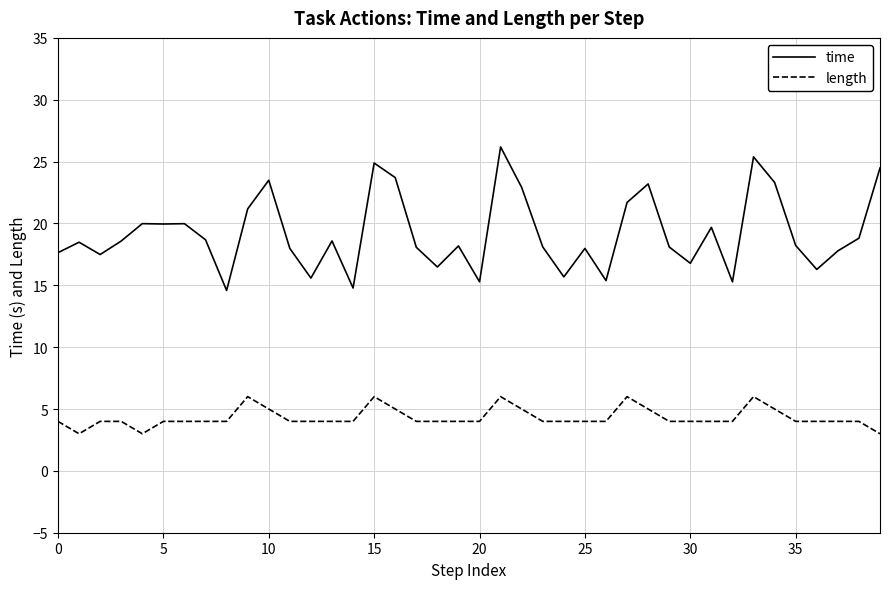

Which series has the largest total across all categories?

time